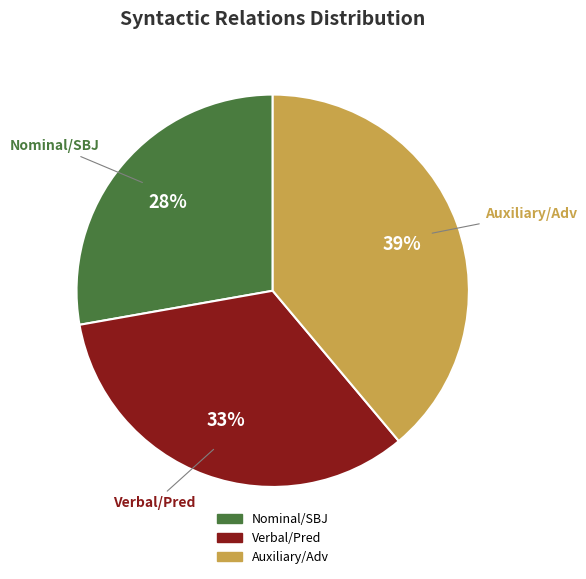

To the nearest percent, what is the difference between the largest and smallest slice percentages?

11%